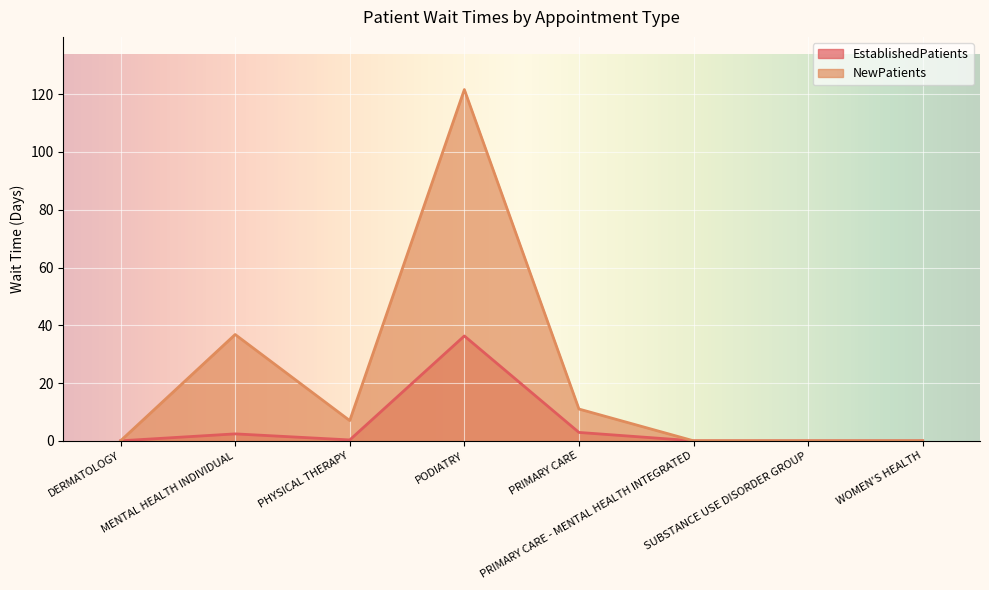

What is the difference between the second highest and second lowest values in the EstablishedPatients series?

2.9